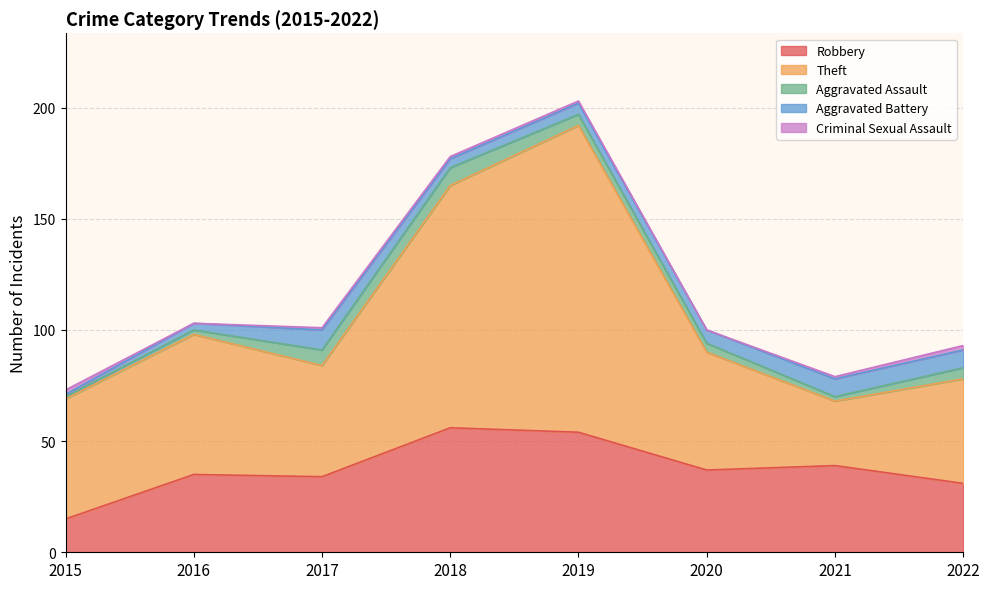

Reading right to left, what are all the values shown in this chart?

Robbery: 31	39	37	54	56	34	35	15
Theft: 47	29	53	138	109	50	63	54
Aggravated Assault: 5	2	4	5	8	7	2	1
Aggravated Battery: 8	8	6	5	4	9	3	1
Criminal Sexual Assault: 2	1	0	1	1	1	0	2